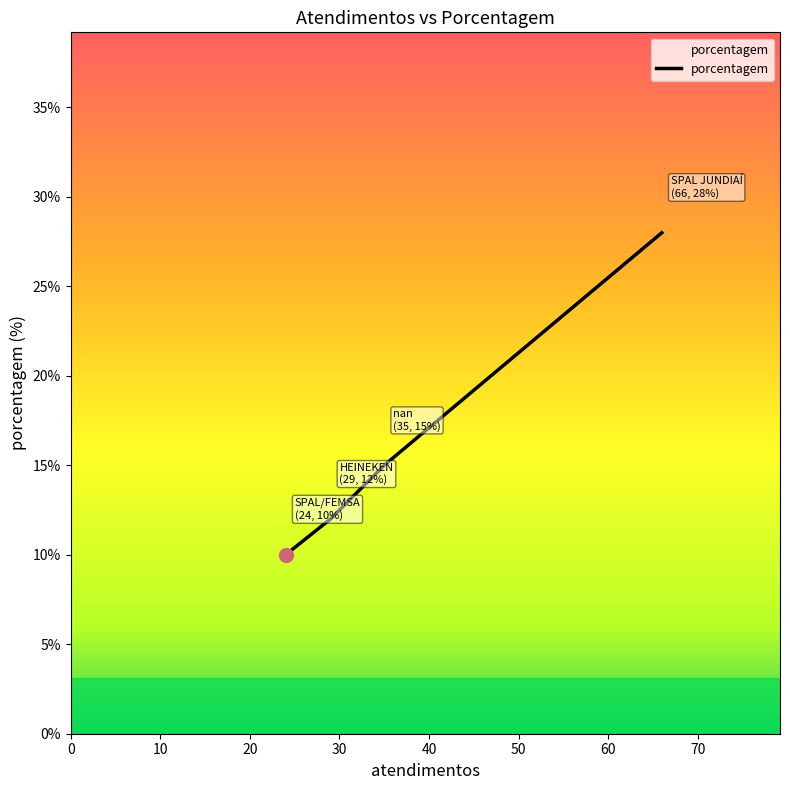

What is the sum of all values?

65